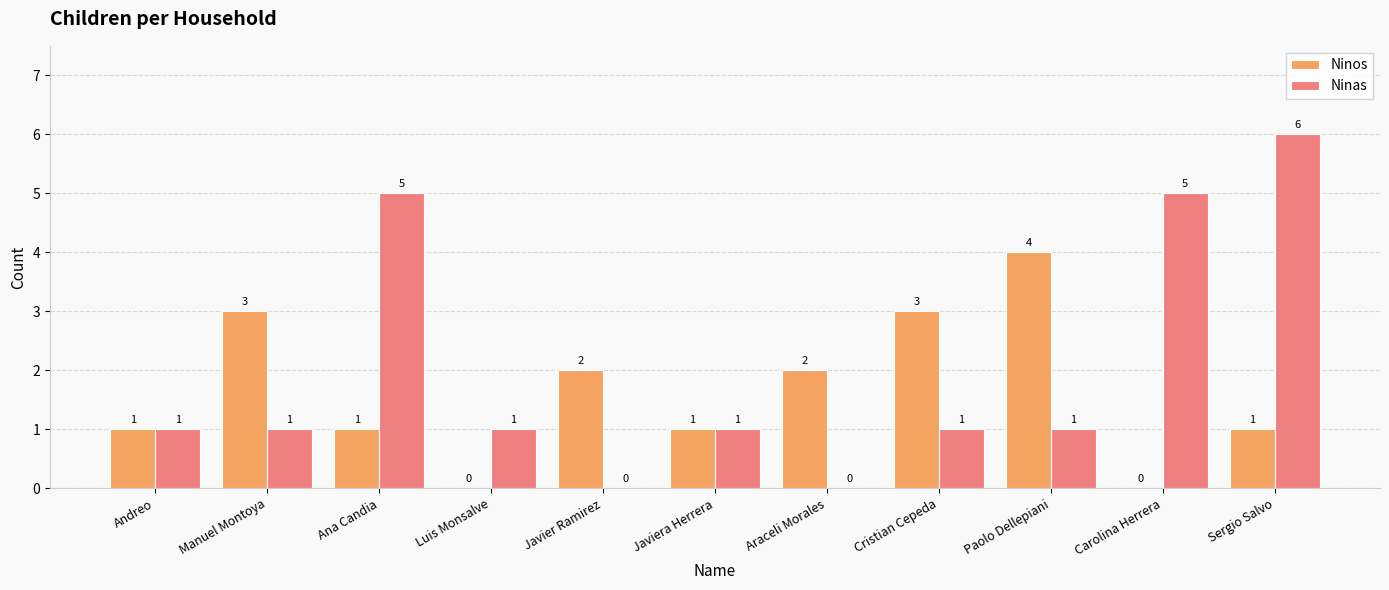

What are all the series names shown in the legend?

Ninos, Ninas